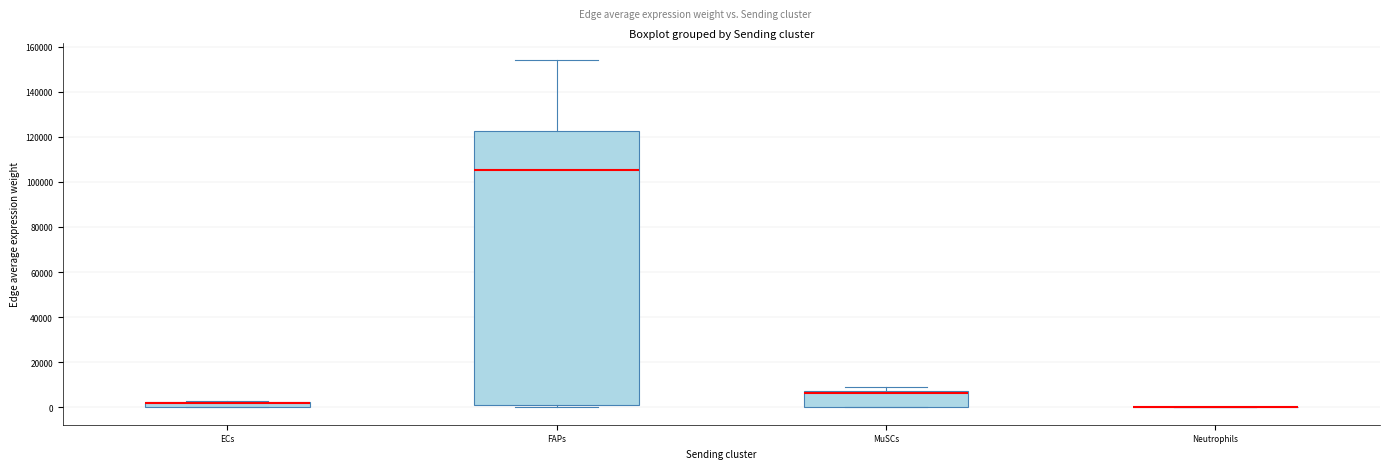

Comparing the boxes themselves (not the whiskers), which one is the tallest?

FAPs